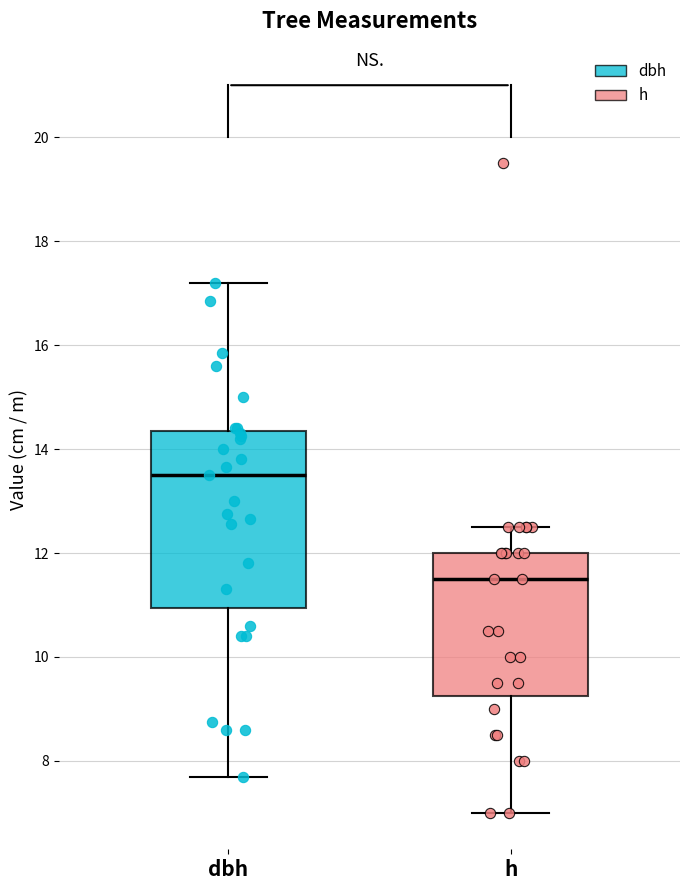

Which box has the lowest median line?

h